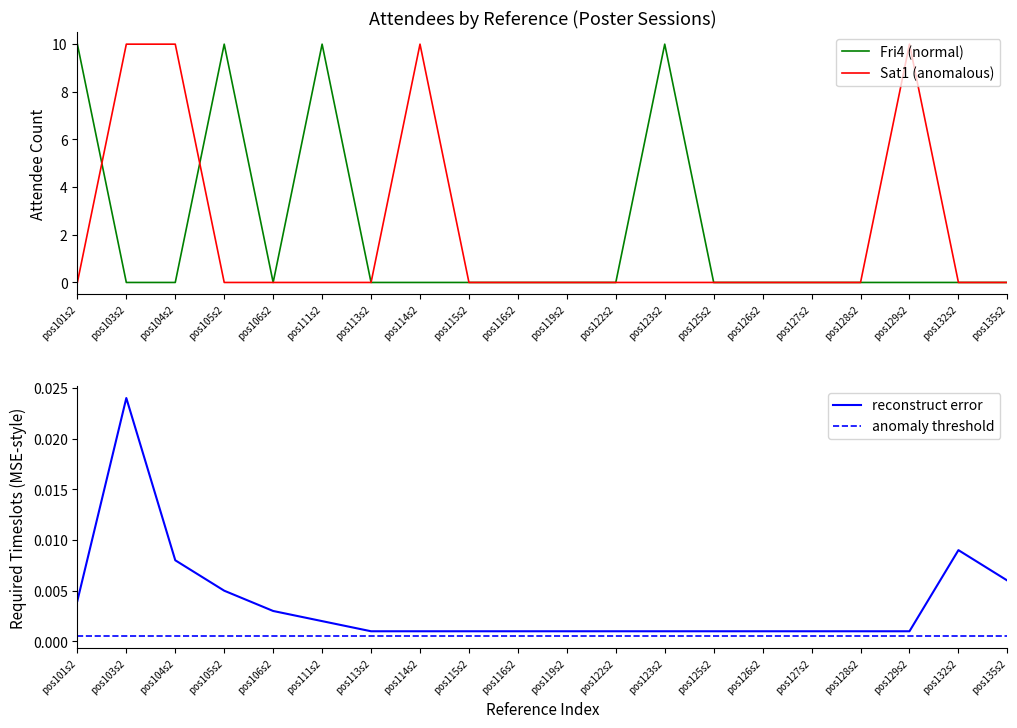

At which category is the sum across all series the highest?

pos103s2